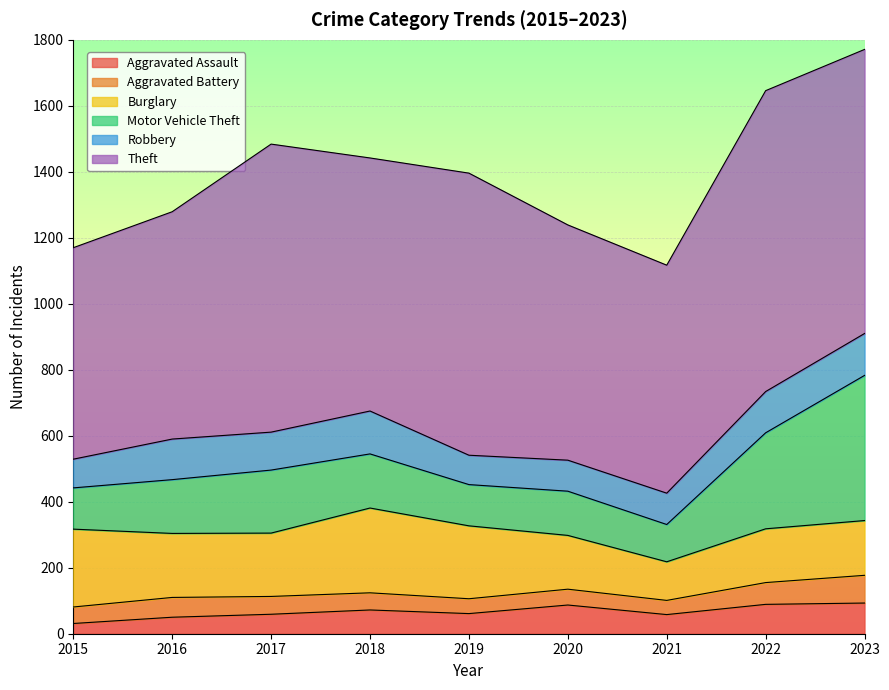

Is the value of Burglary at 2021 greater than the value of Aggravated Battery at 2017?

Yes